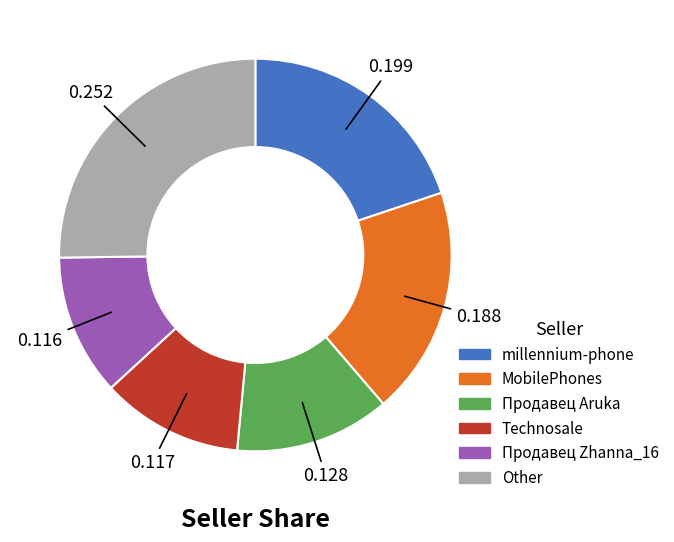

Is there a majority slice in this chart?

No